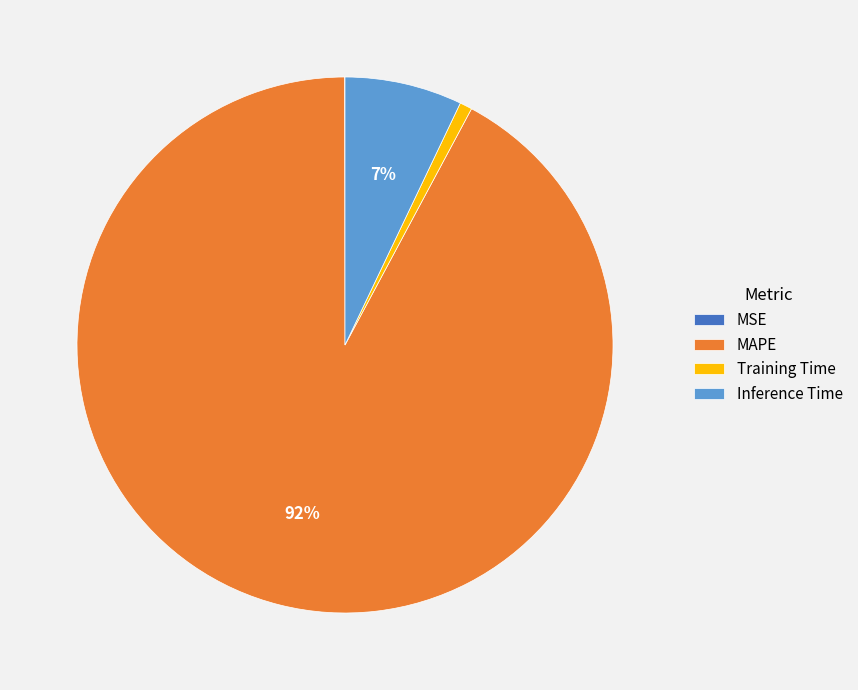

To the nearest percent, what is the difference between the largest and smallest slice percentages?

92%